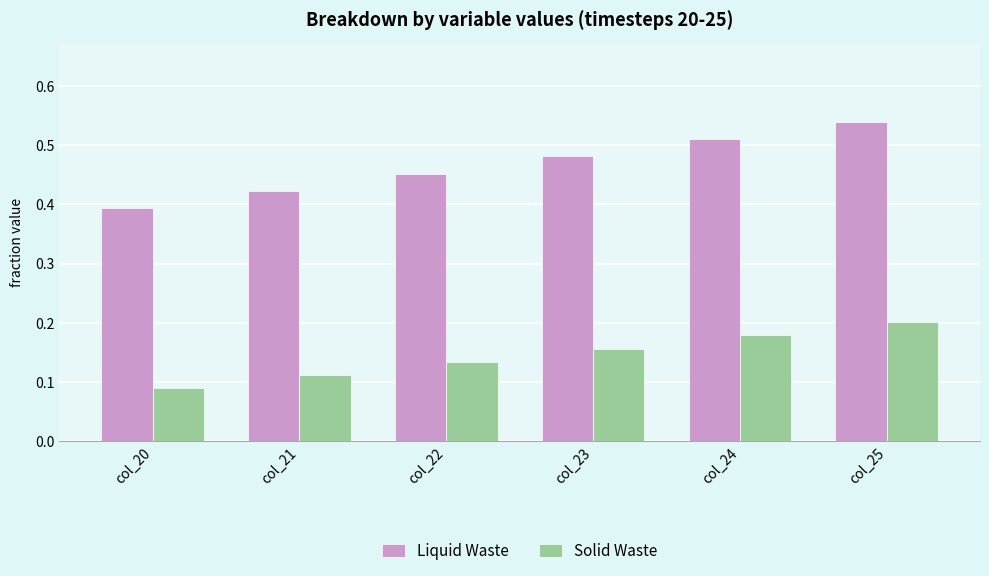

How many Solid Waste values are between 0 and 1?

6